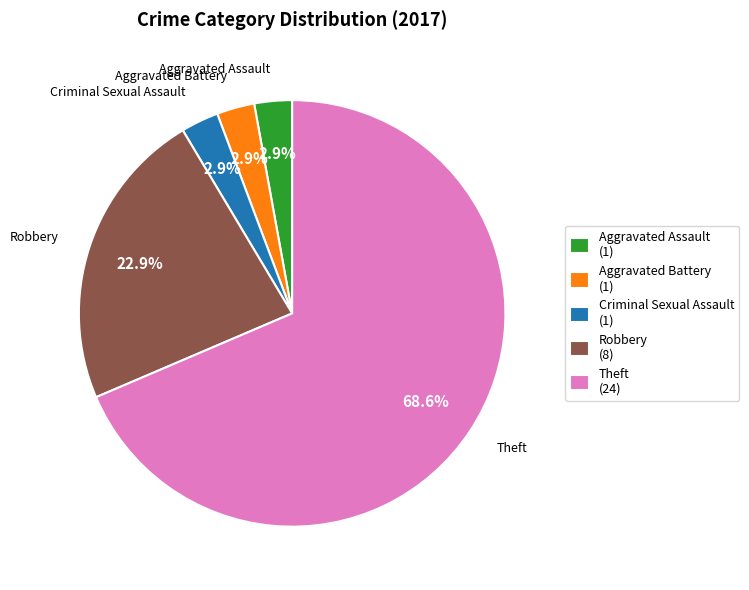

How much of the chart is everything except Aggravated Assault (1)?

97.1%